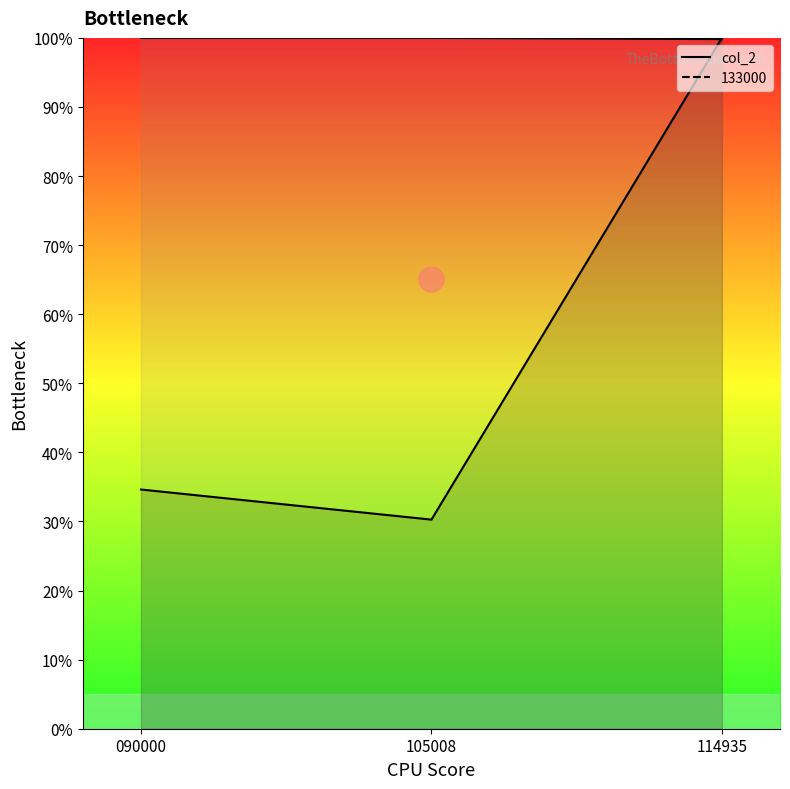

What is the sum of the values at 105008 and 114935?

199.8